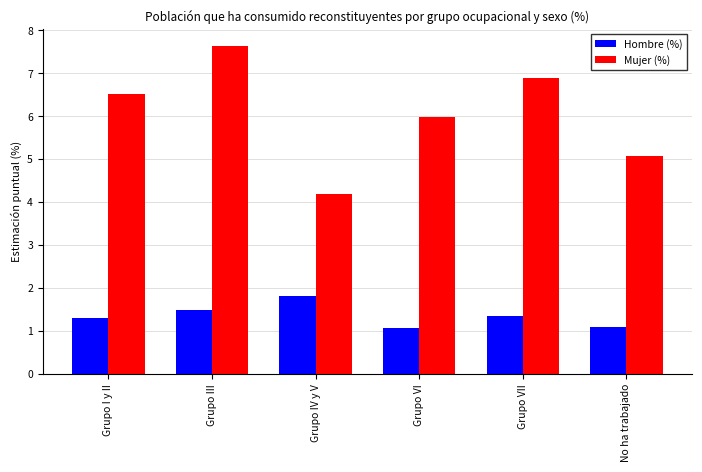

Is the value of Mujer (%) at Grupo VI greater than the value of Hombre (%) at Grupo IV y V?

Yes